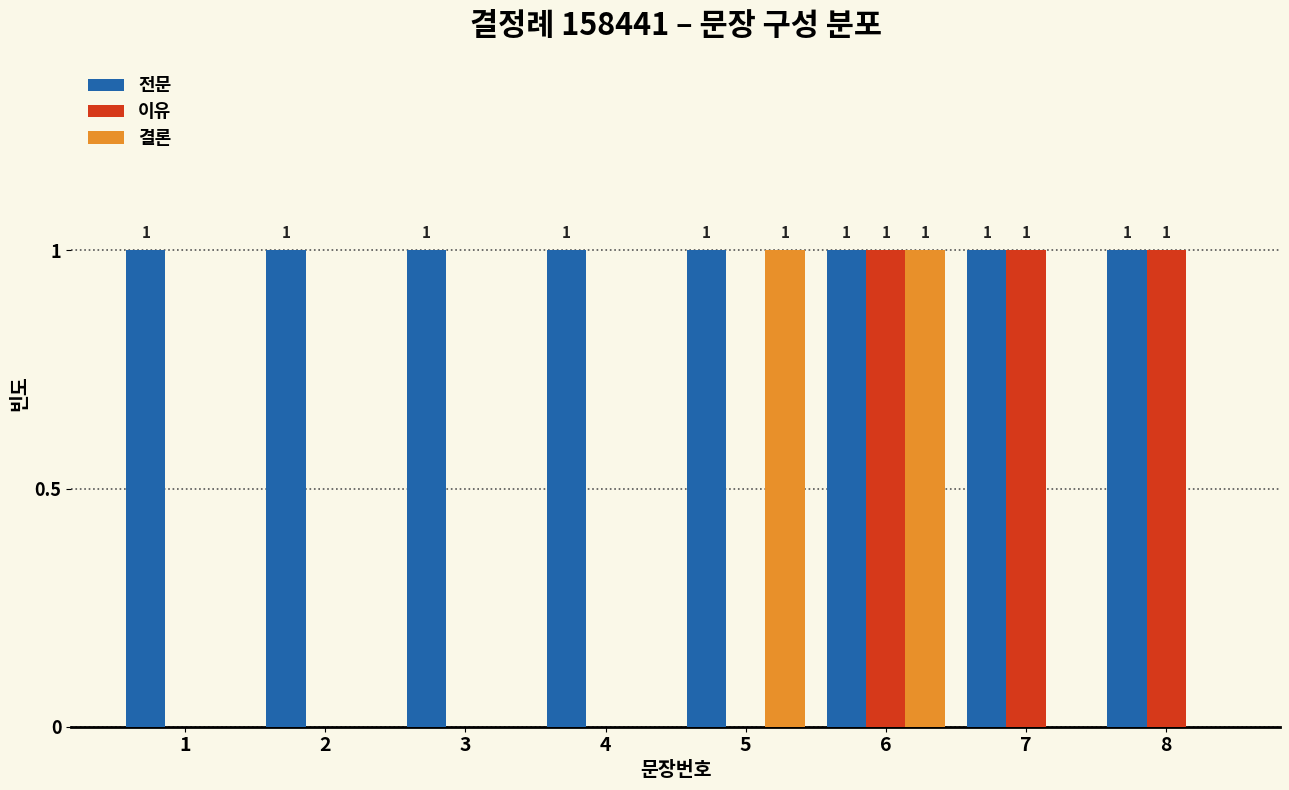

How many series are shown in this chart?

3